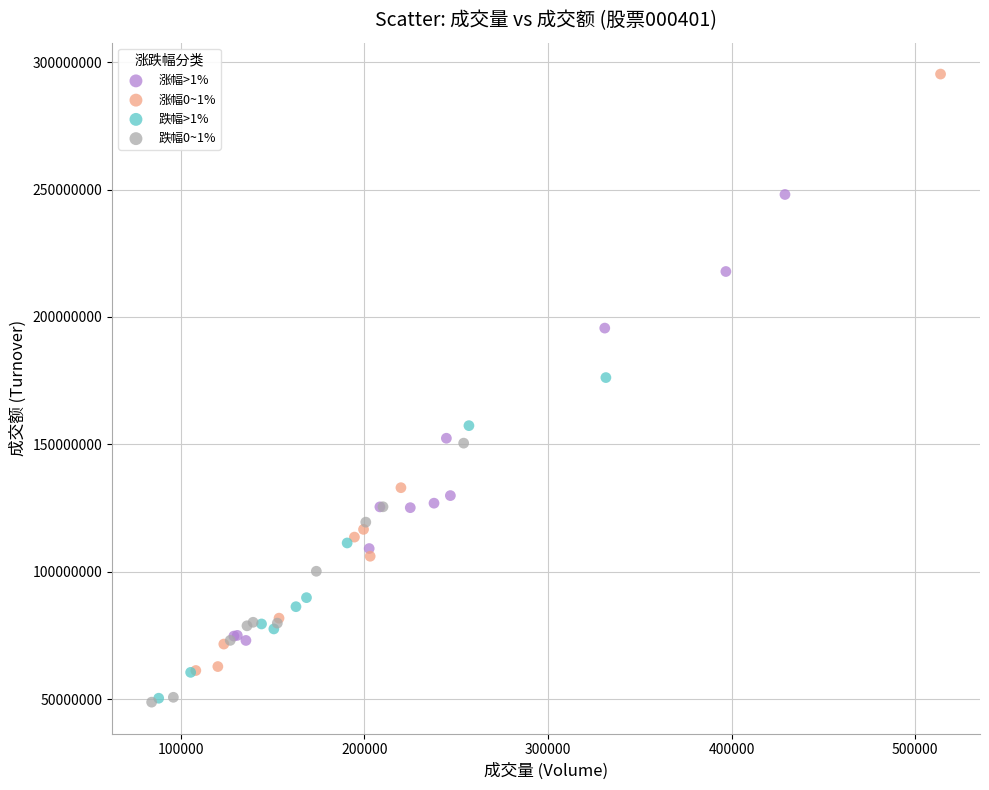

Which series reaches the maximum Y coordinate?

涨幅0~1%